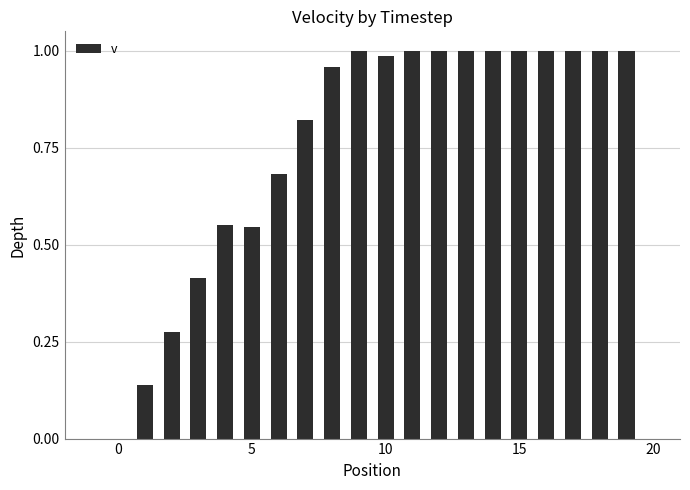

What is the sum of all values?

15.4